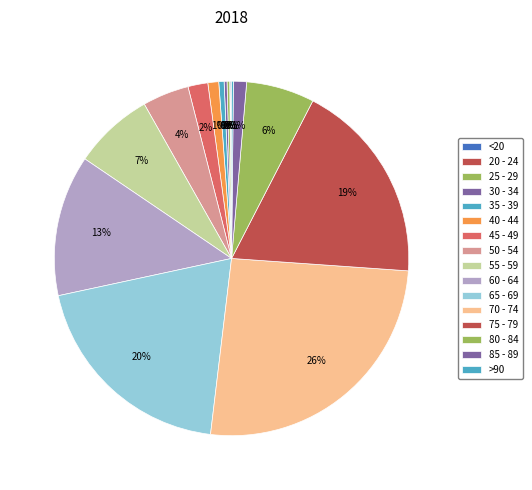

Does any single category account for the majority?

No